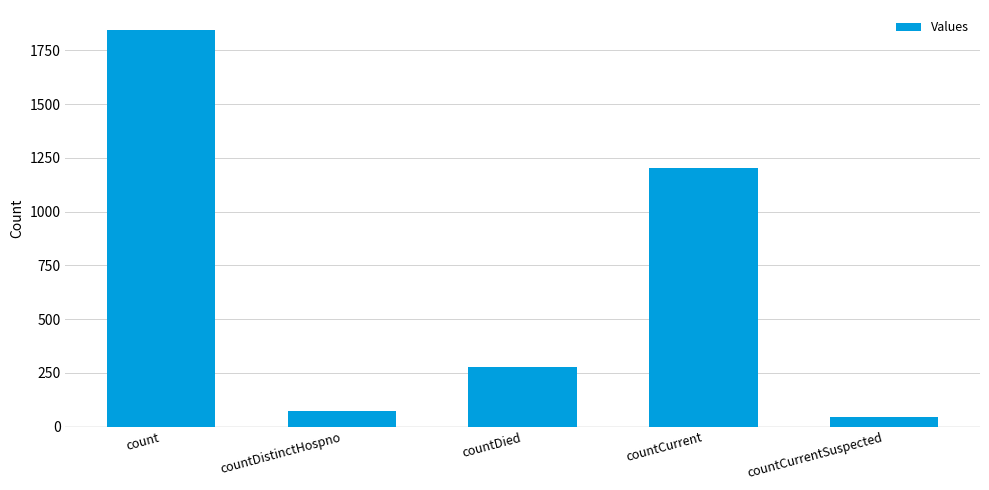

Reading left to right, list all the values displayed in this chart.

1845	73	277	1201	45